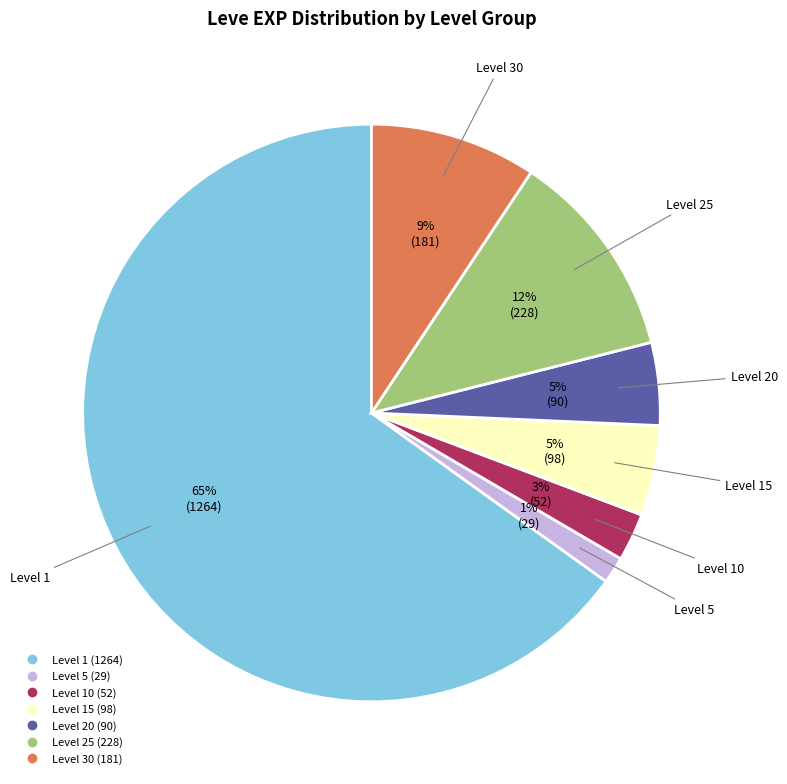

Is there a majority slice in this chart?

Yes